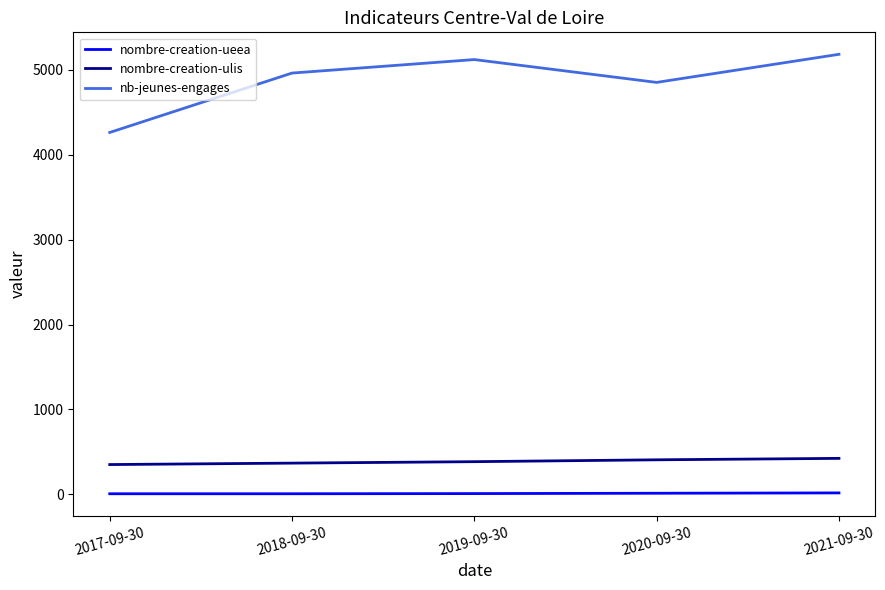

Is the value of nb-jeunes-engages at 2018-09-30 greater than the value of nombre-creation-ulis at 2017-09-30?

Yes